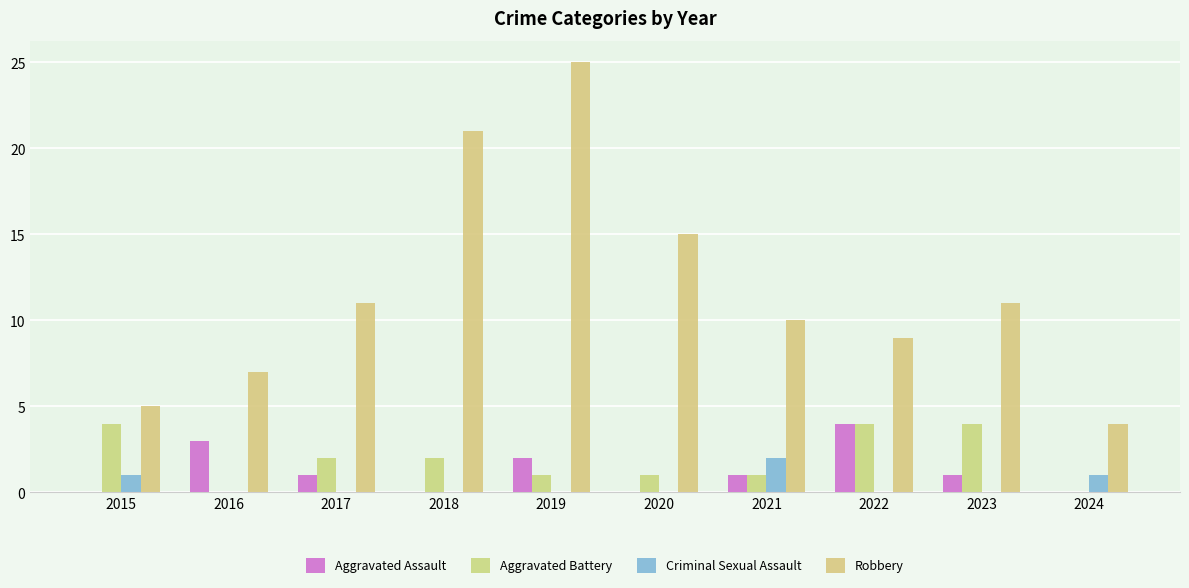

Are the bars grouped side by side (vs. stacked)?

Yes